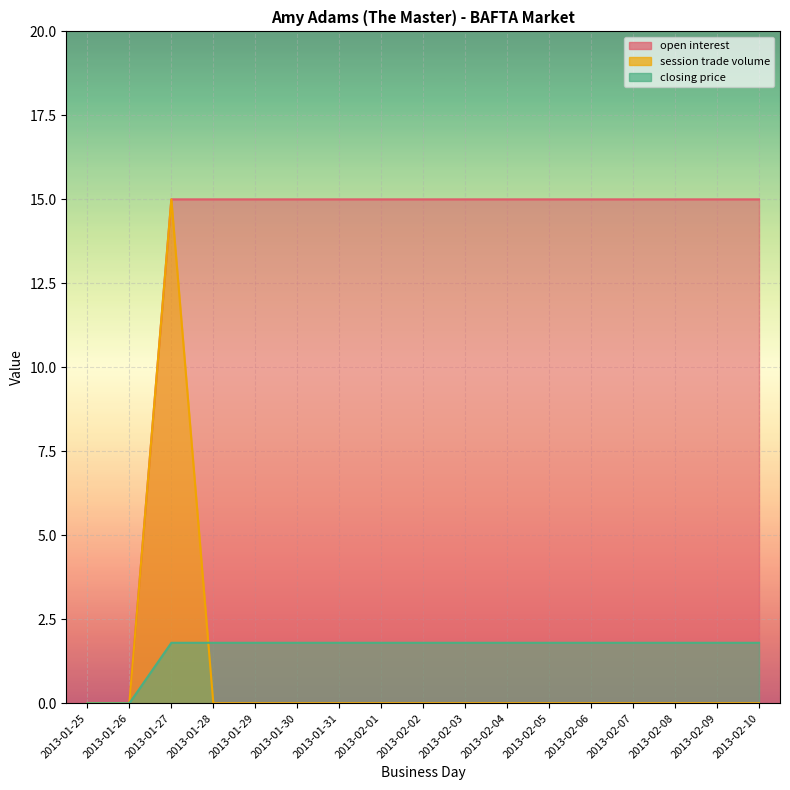

What are all the series names shown in the legend?

open interest, session trade volume, closing price